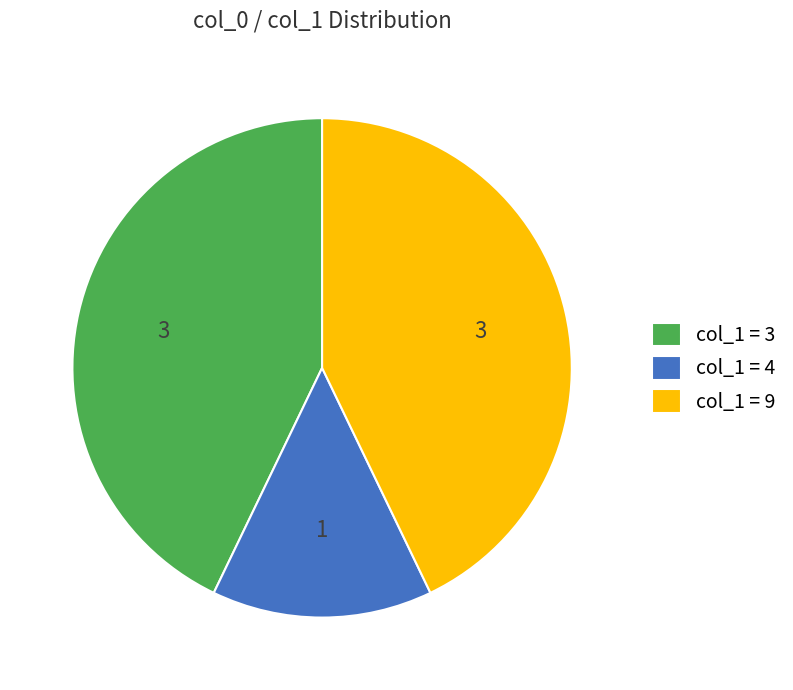

The col_1 = 3 slice represents 49% of the pie. True or false?

False